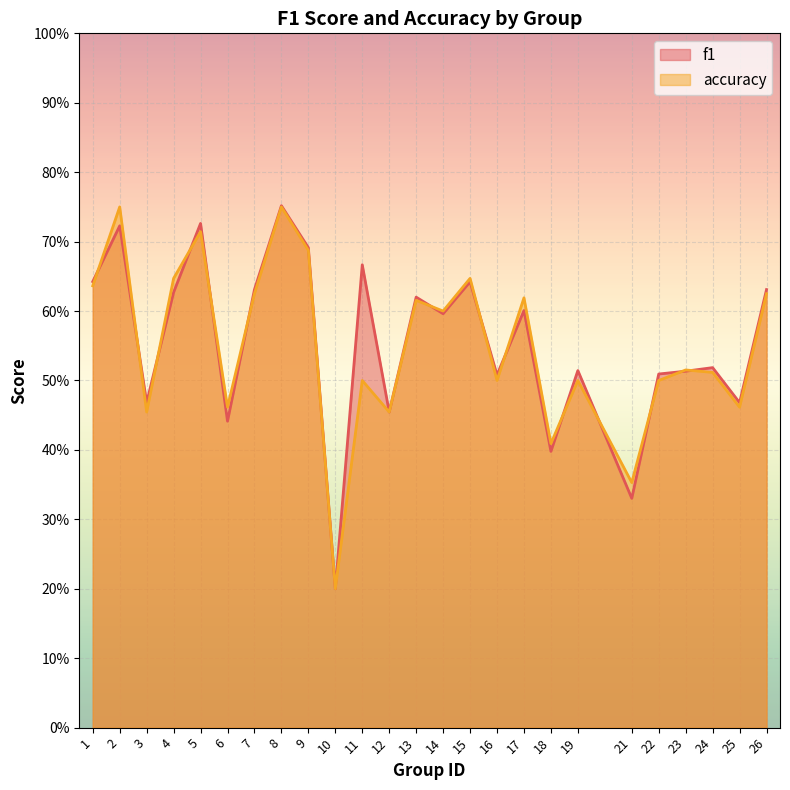

True or false: f1 and accuracy intersect in this chart.

True